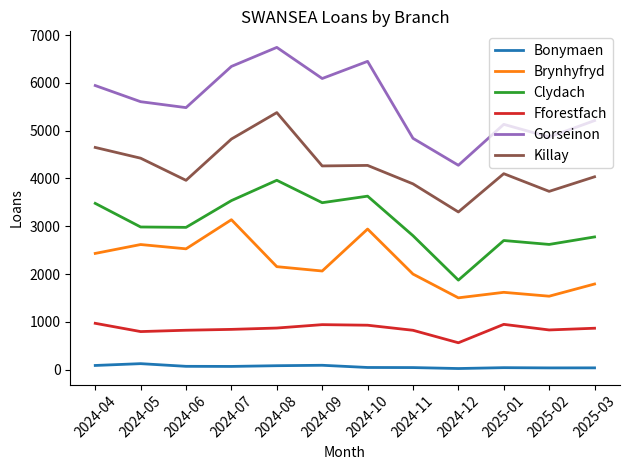

True or false: Brynhyfryd has more than 2 interior local peaks.

True